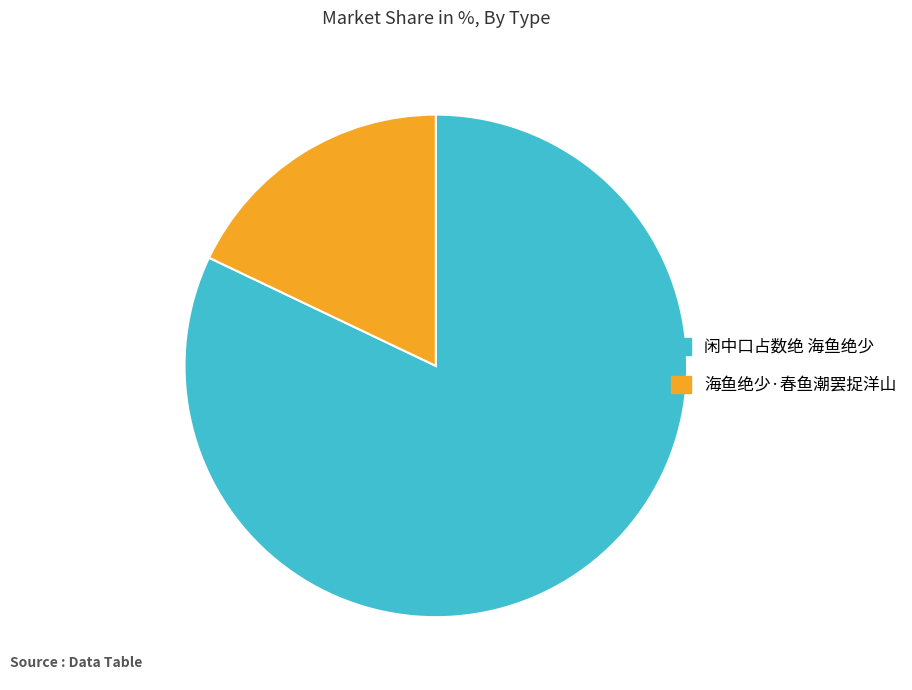

Count the number of slices in the pie.

2